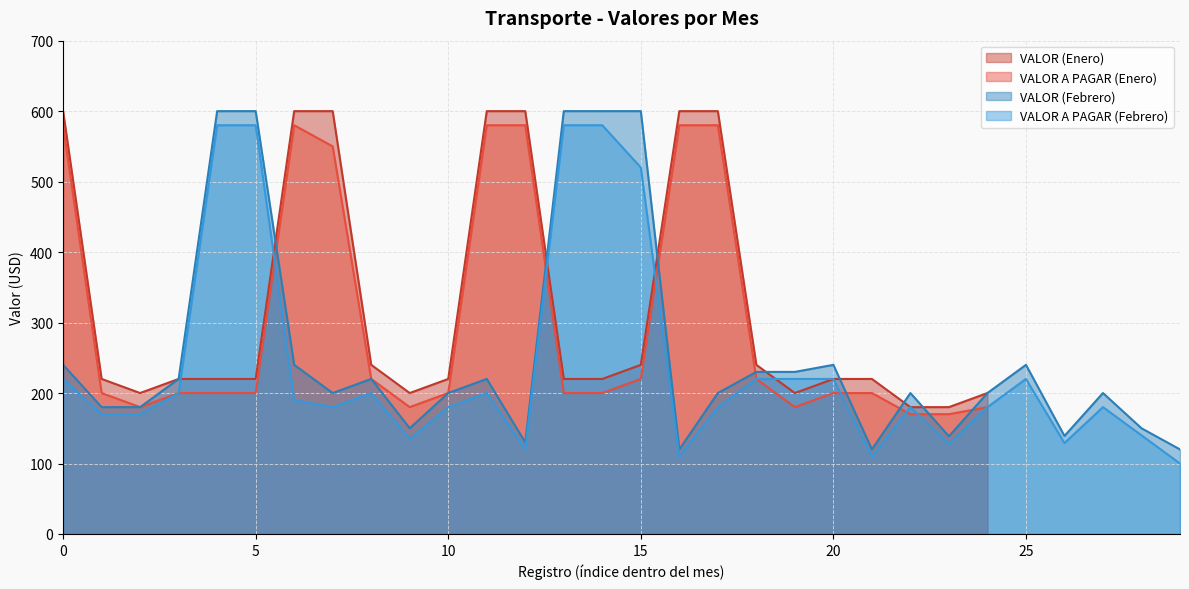

Is the value of VALOR (Febrero) at 25 greater than the value of VALOR A PAGAR (Febrero) at 10?

Yes